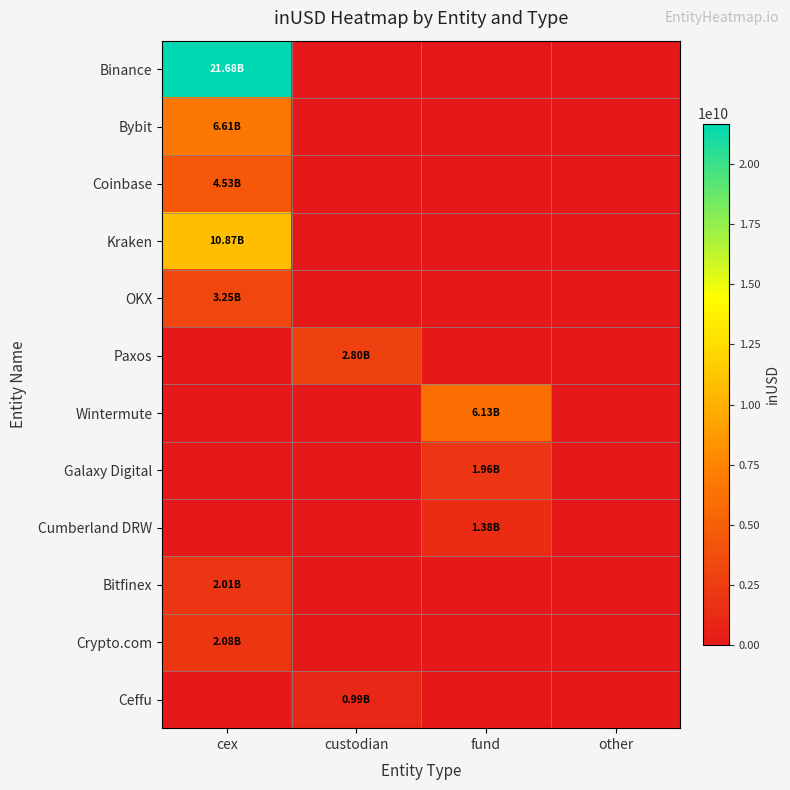

How many categories are shown in the chart?

4